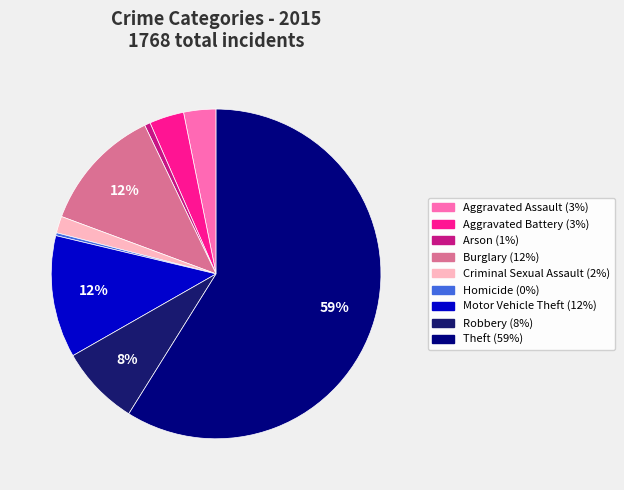

How much of the chart is everything except Burglary?

87.8%